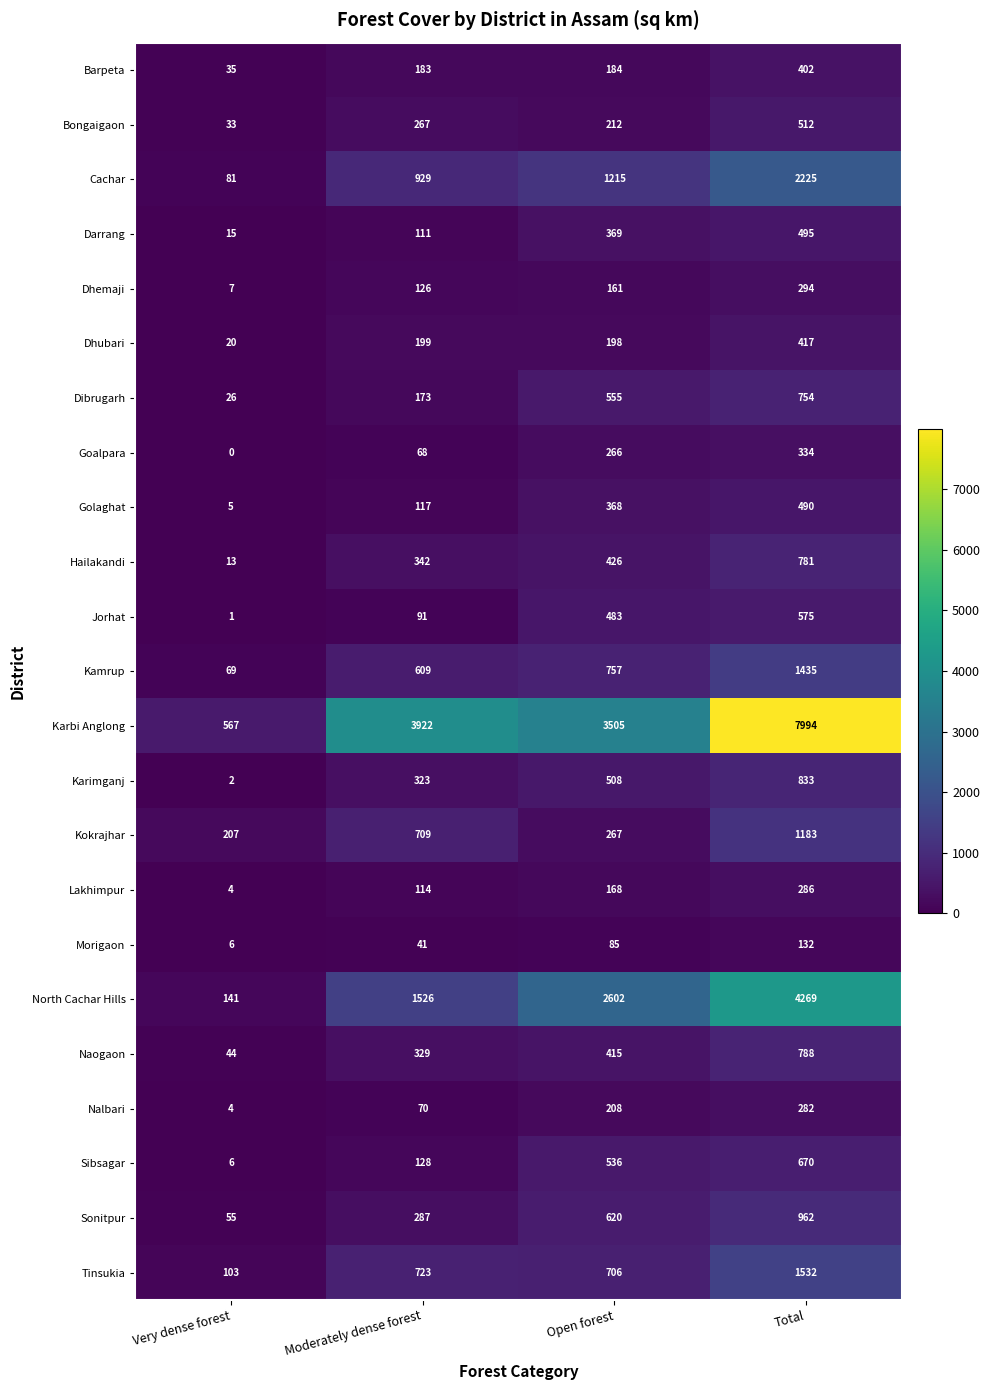

True or false: Dibrugarh has a value of 839 at Open forest.

False